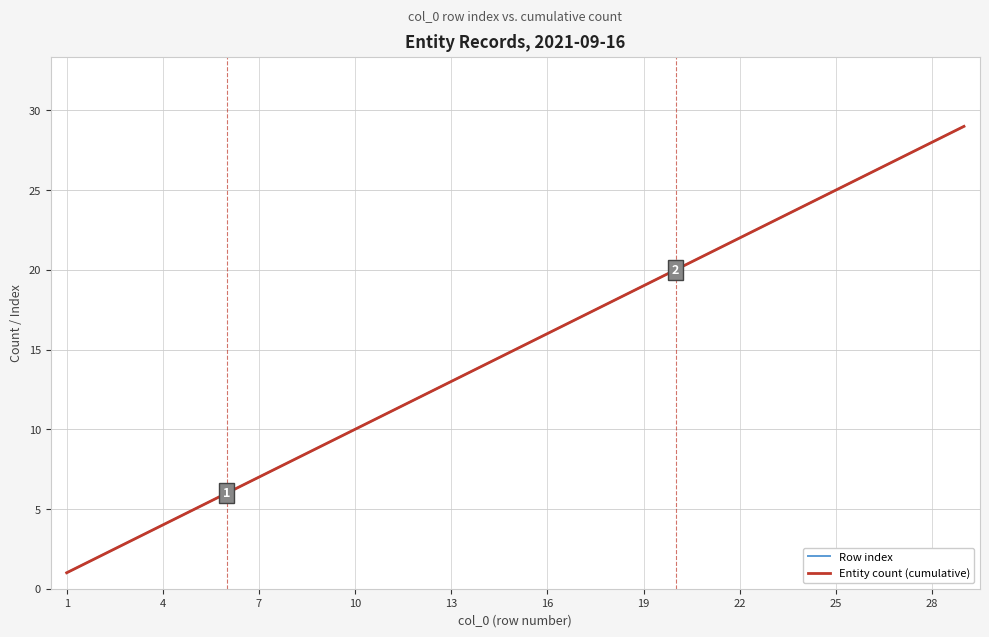

True or false: Row index and Entity count (cumulative) intersect in this chart.

False